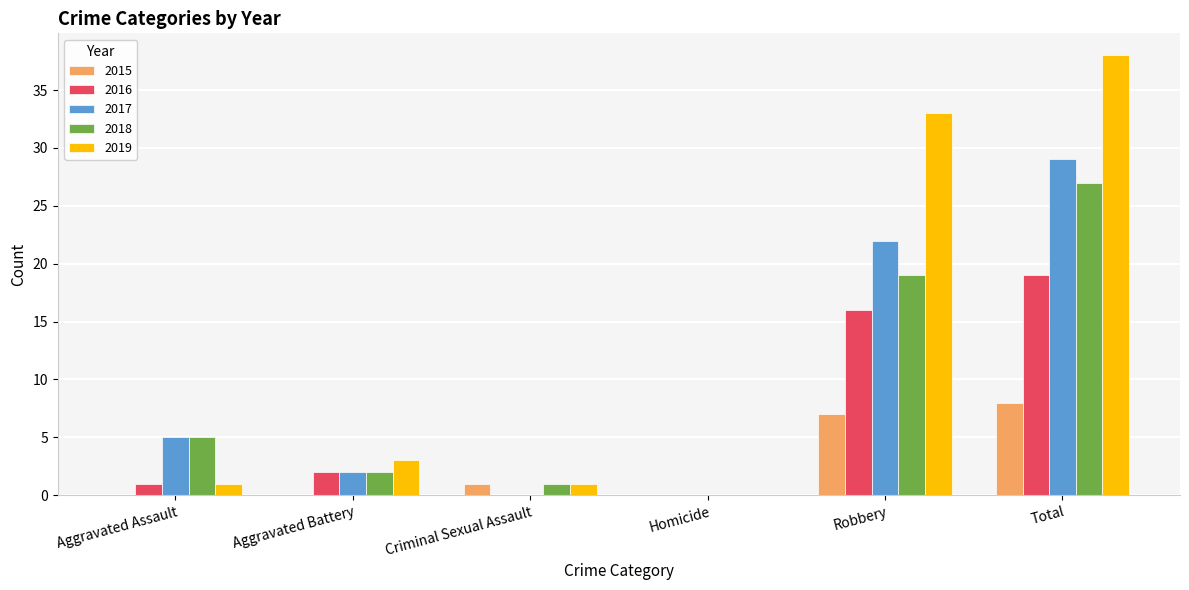

What is the highest value of the 2016 series?

19